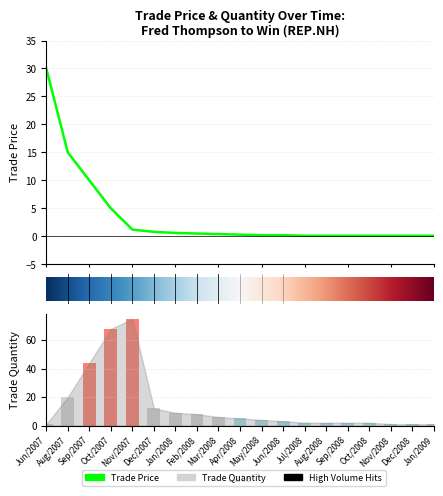

Rank the series by their average value, from highest to lowest.

trade_quantity, trade_price